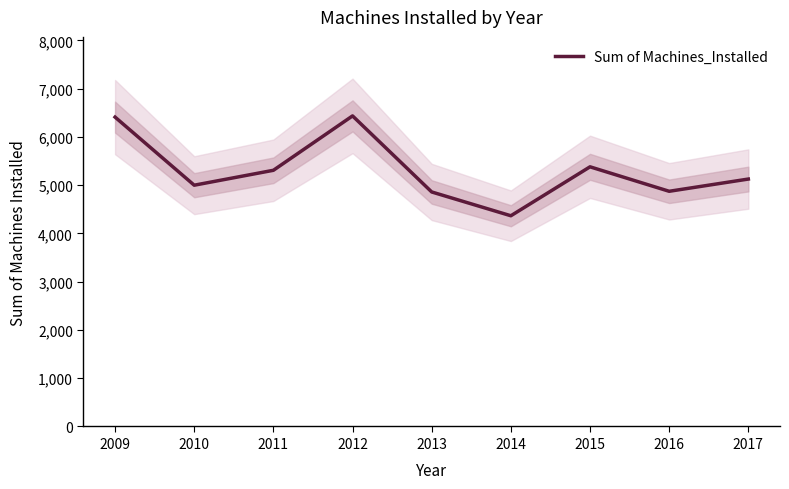

What is the ratio of the value at 2010 to the value at 2011?

0.9